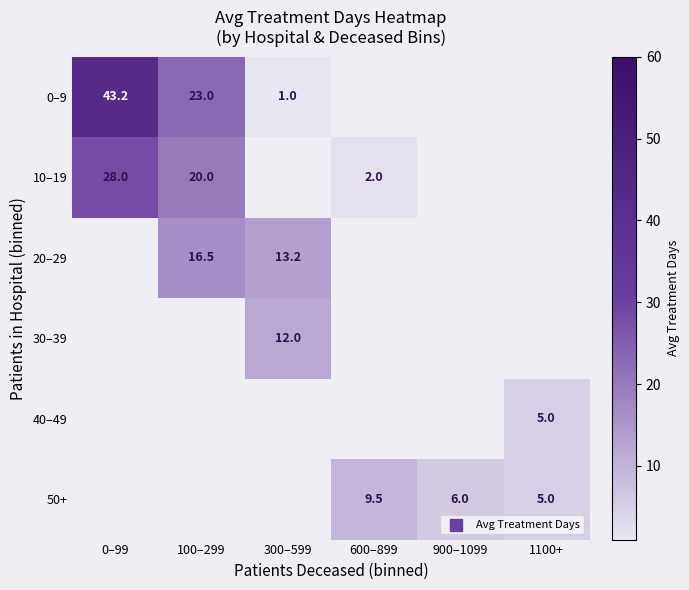

Is the value of 40–49 at 100–299 greater than the value of 30–39 at 100–299?

No